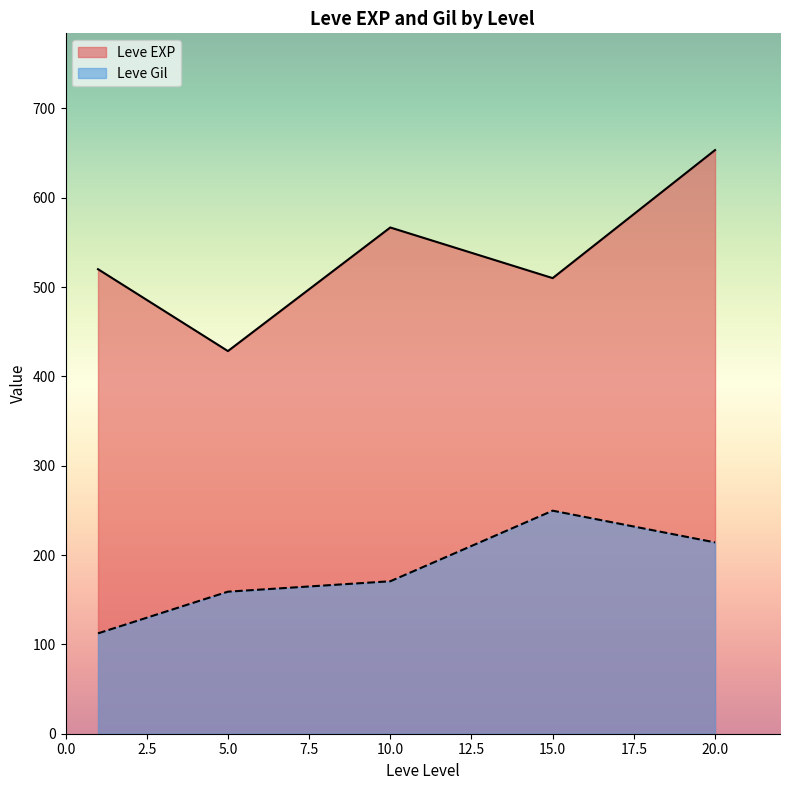

Which series has the widest spread of values?

Leve EXP